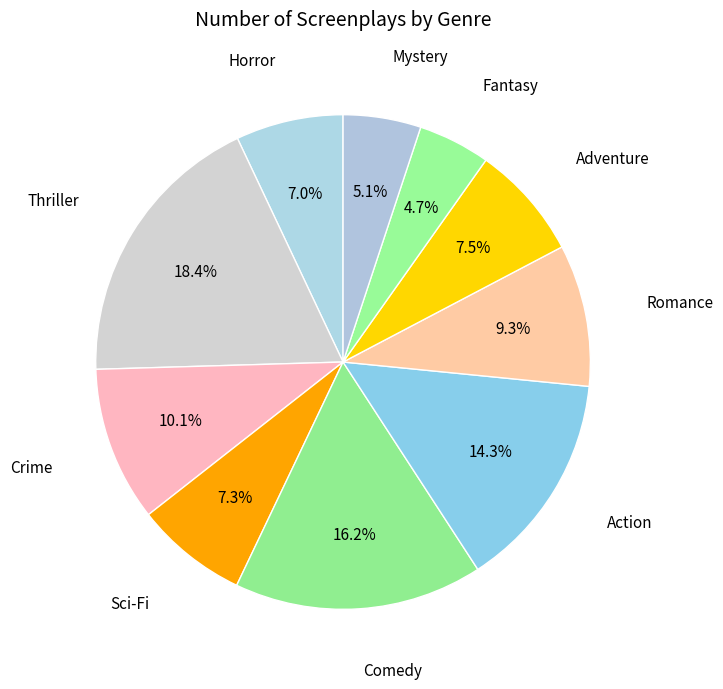

What percentage is the Comedy slice, to the nearest percent?

16%